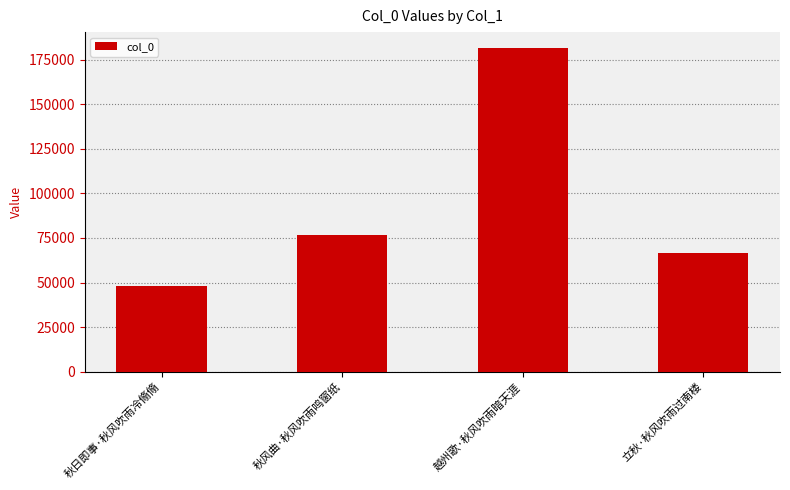

Approximately how many times larger is the value at 秋风曲·秋风吹雨鸣窗纸 compared to 秋日即事·秋风吹雨冷翛翛?

1.6